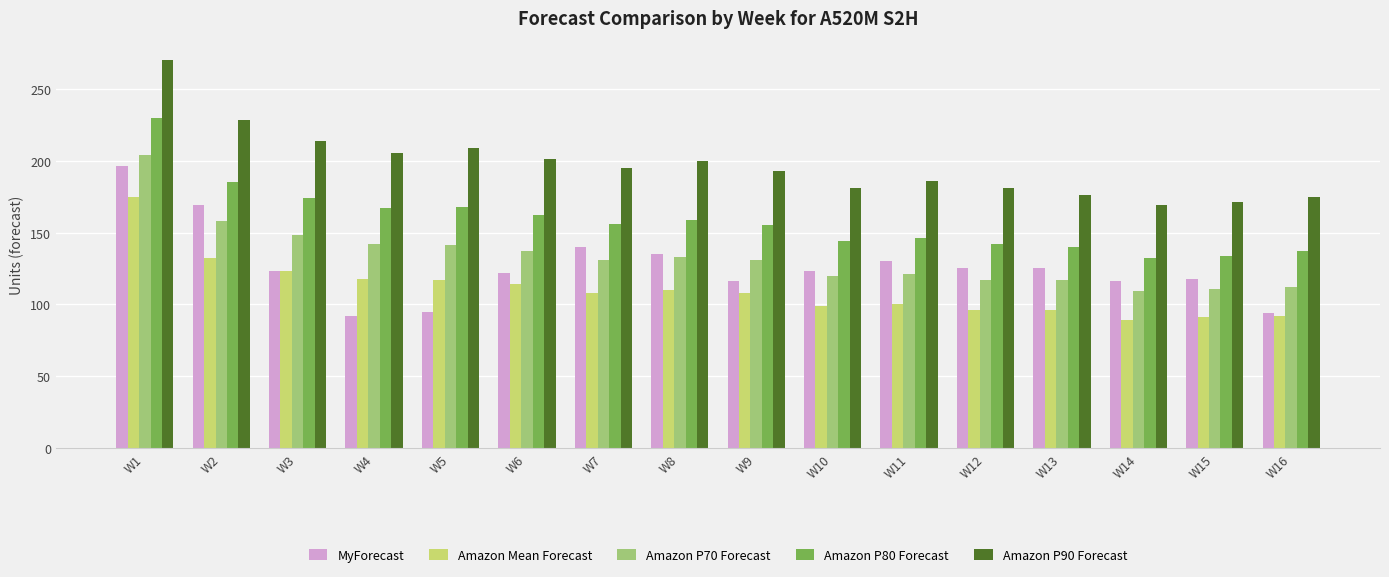

Is the value of Amazon P80 Forecast at W6 greater than the value of Amazon P70 Forecast at W9?

Yes